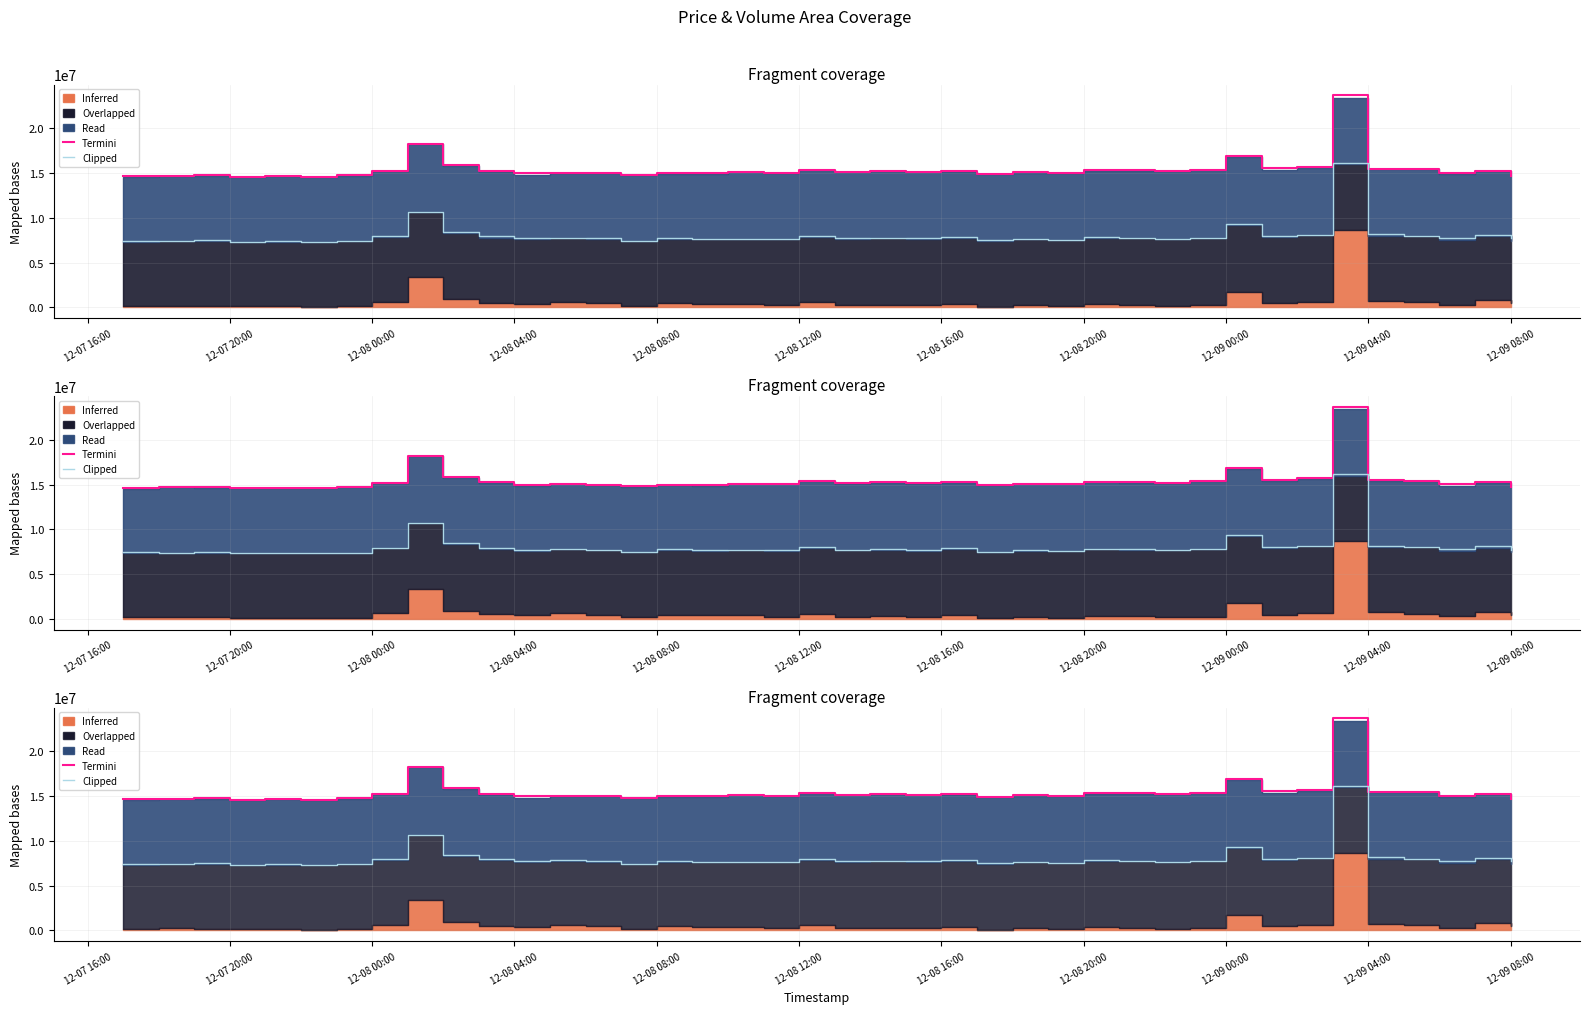

How many values in the Clipped series are below 7752847?

20